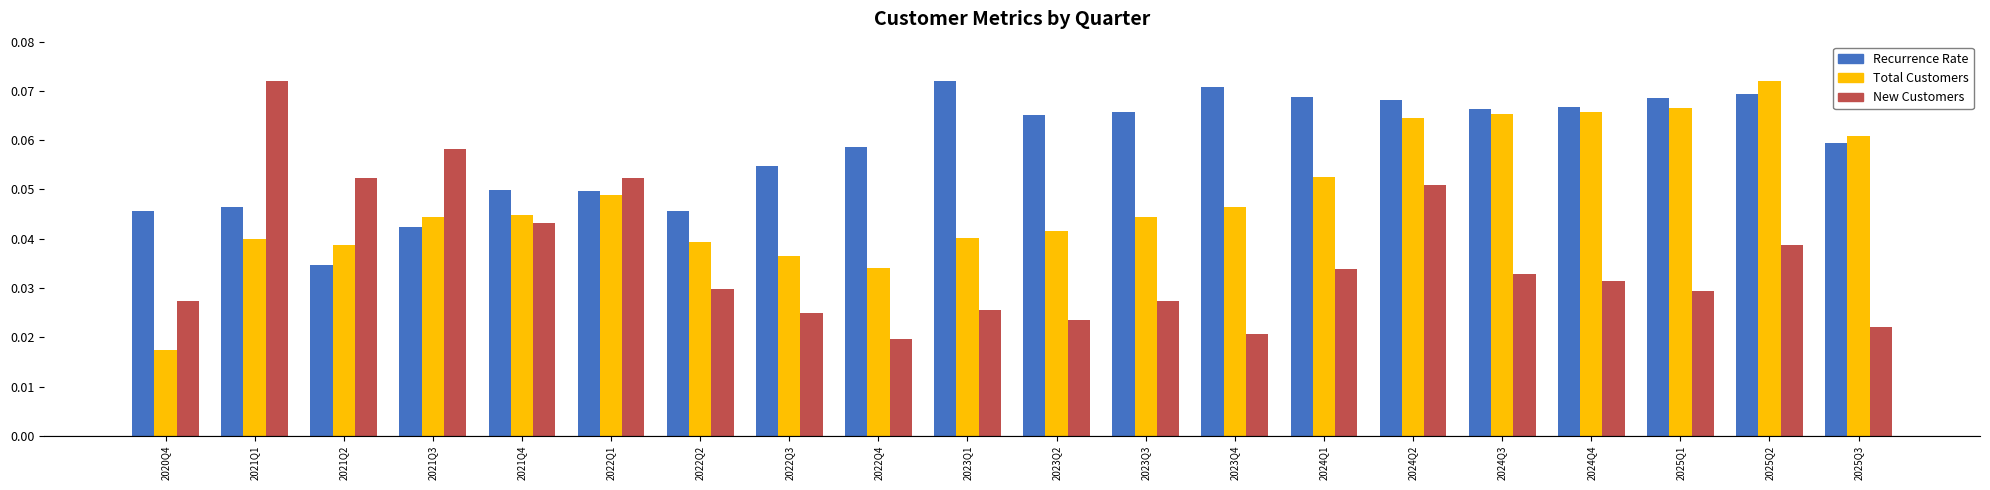

Which category has the lowest value across all series?

2020Q4